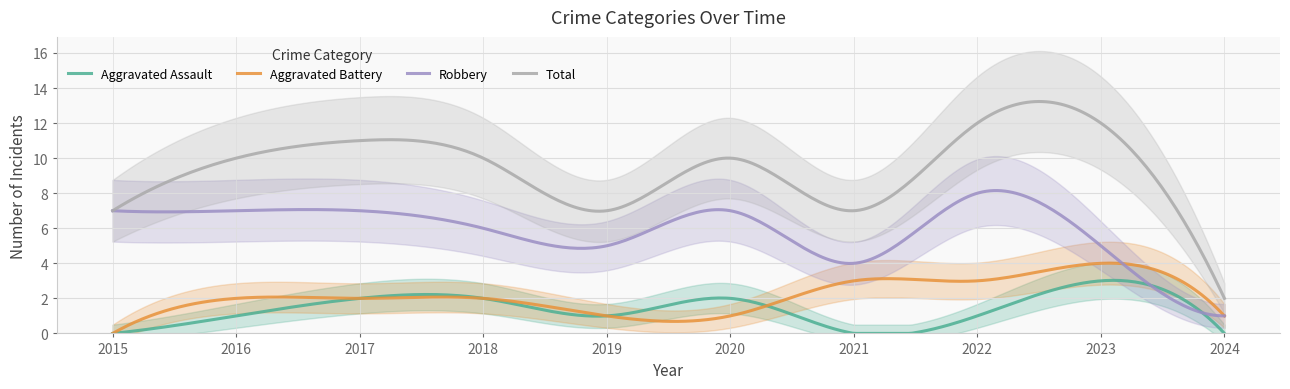

At which label does Total reach its peak?

2022